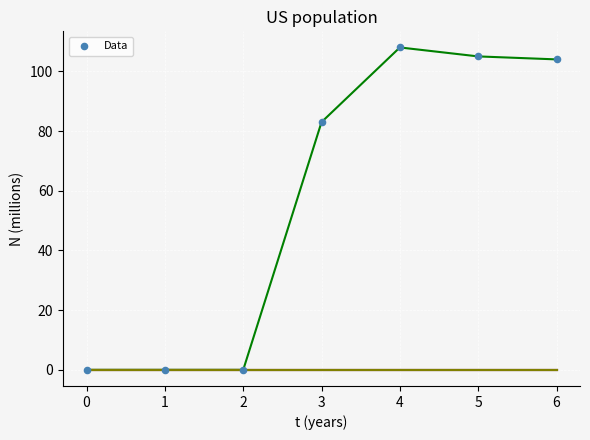

Is this an area chart (filled region under the line)?

No